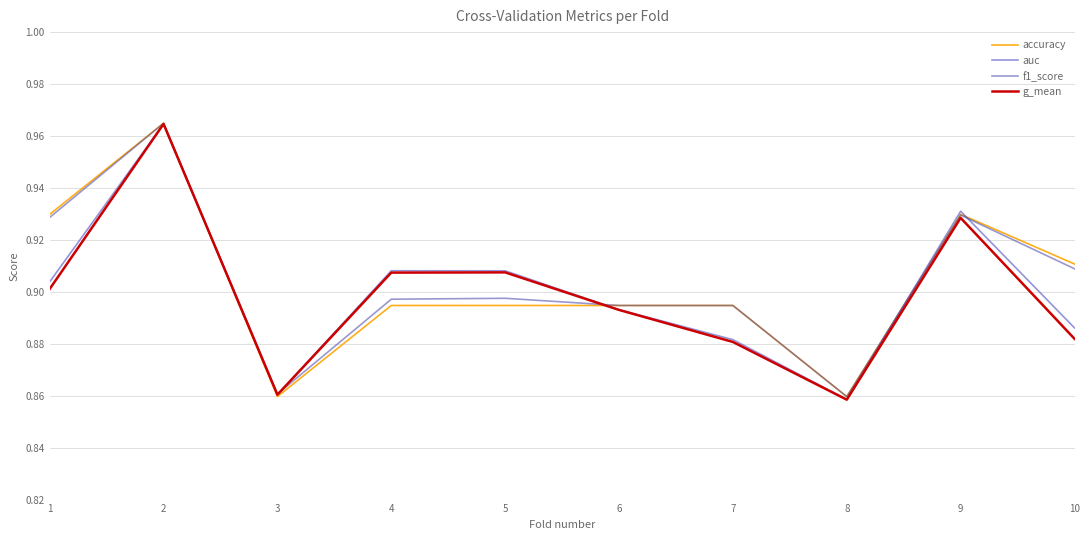

The auc series shows 0.9 at 1. True or false?

True